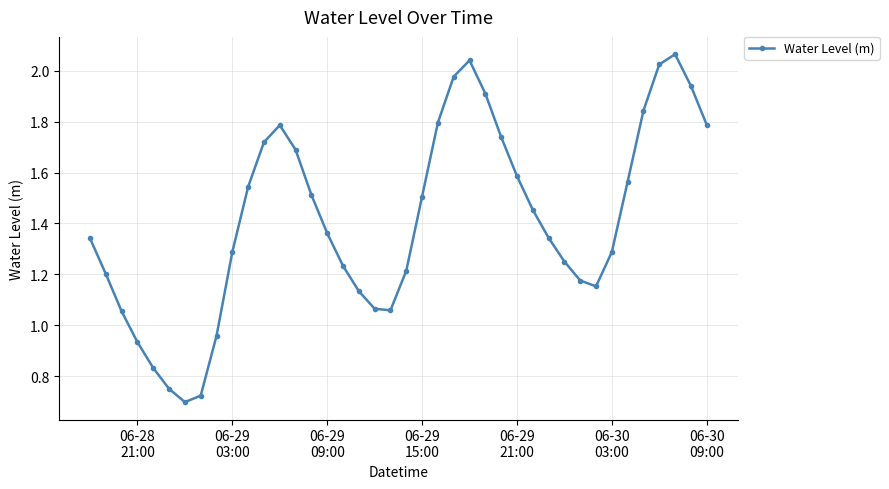

How many points are higher than both their immediate neighbors (excluding endpoints)?

3